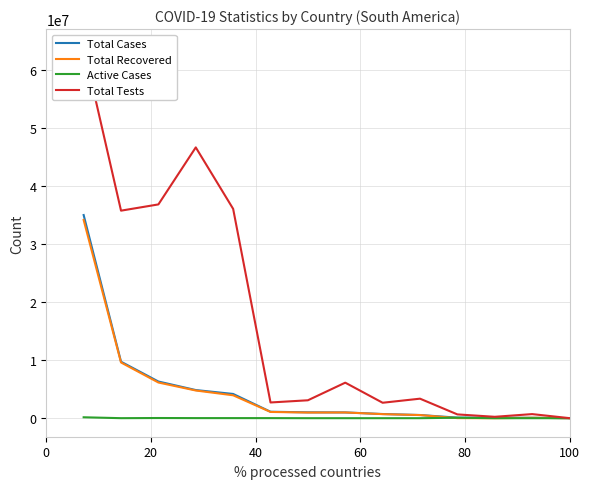

What is the difference between the highest and lowest values at 8?

2657382